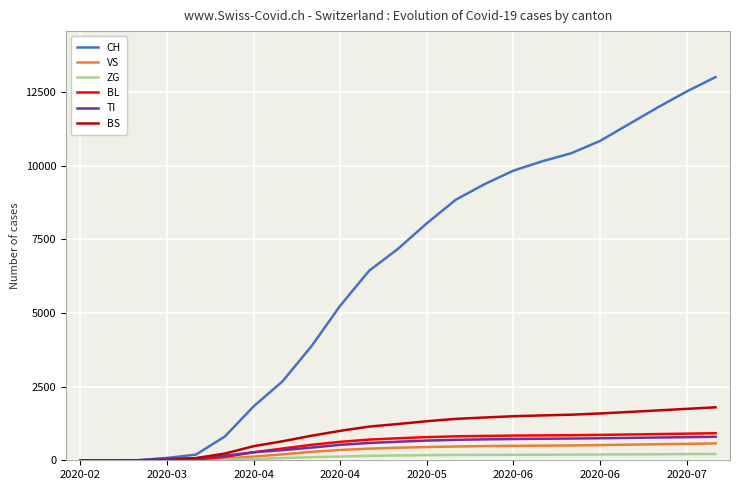

What is the maximum value shown in the chart?

13007